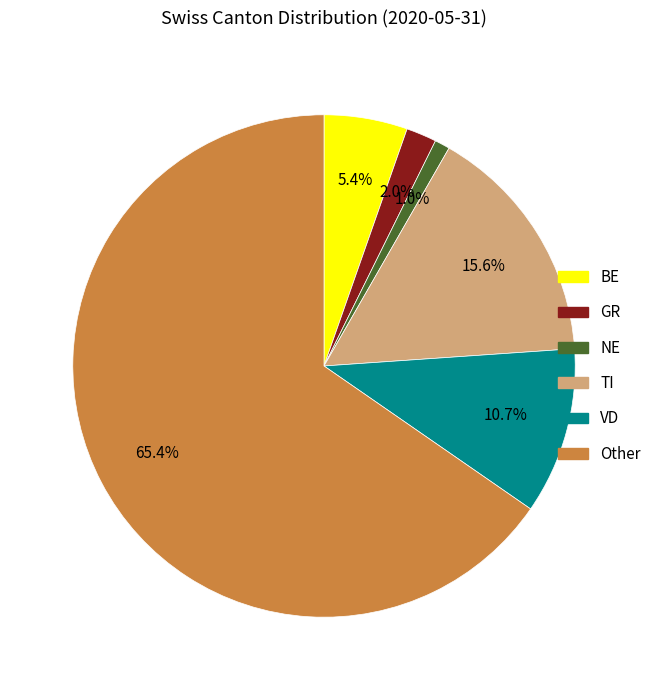

Which category has the smallest portion of the pie?

NE